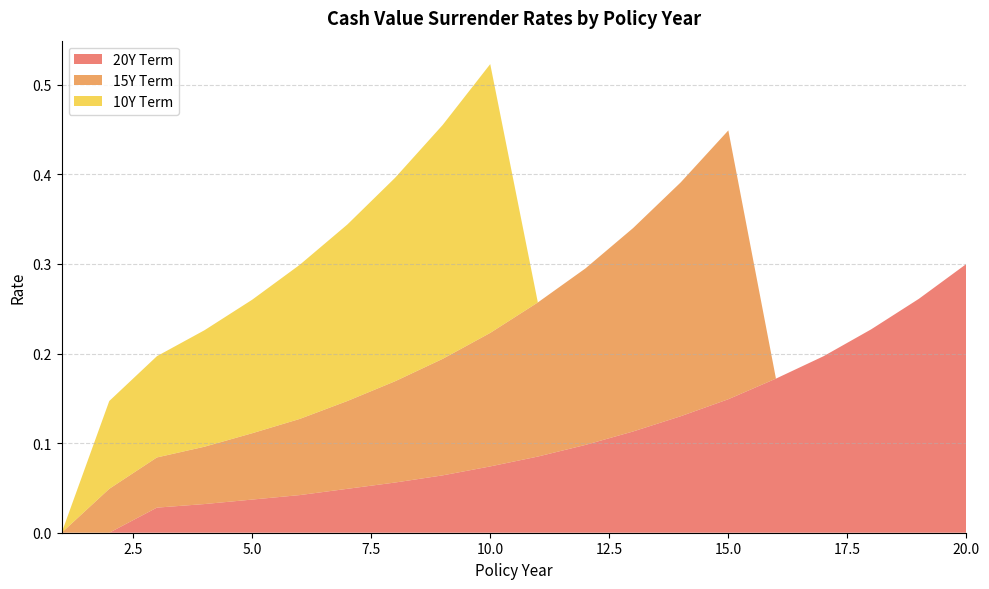

What is the difference between the 20Y Term values at 20 and 16?

0.1